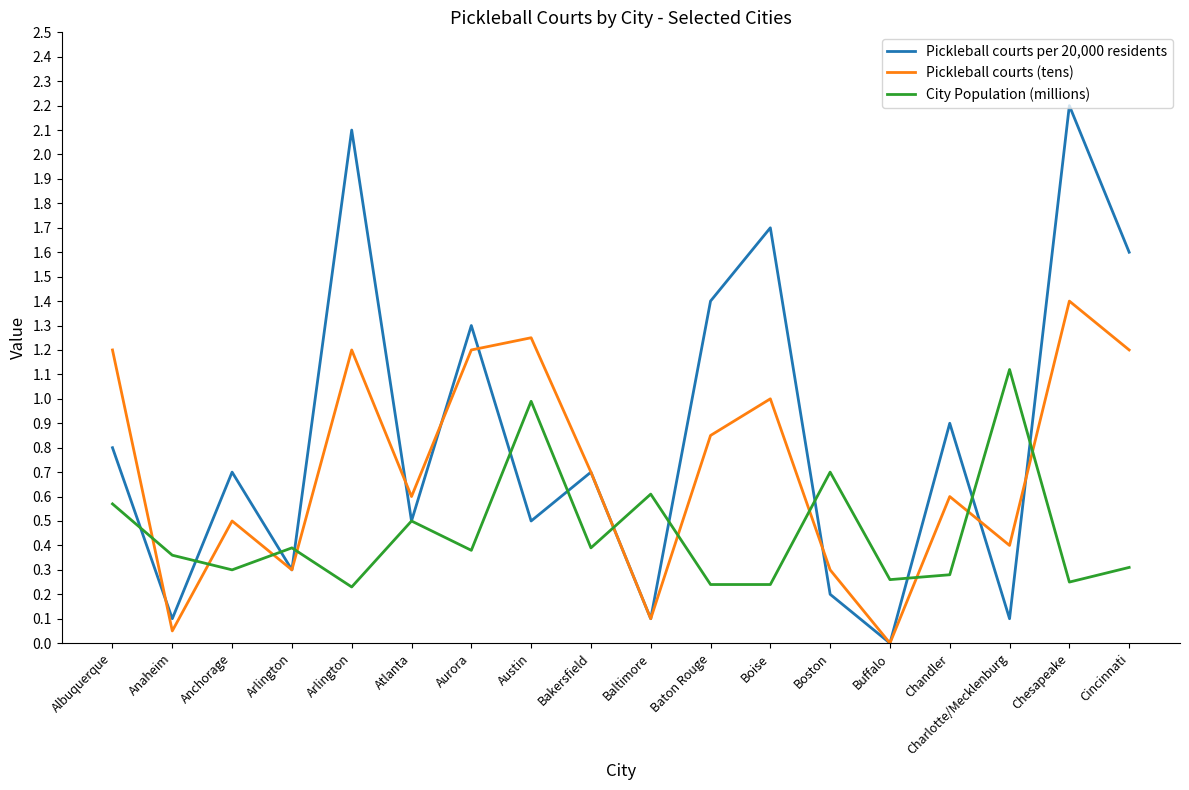

What are all the series names shown in the legend?

Pickleball courts per 20,000 residents, Pickleball courts (tens), City Population (millions)